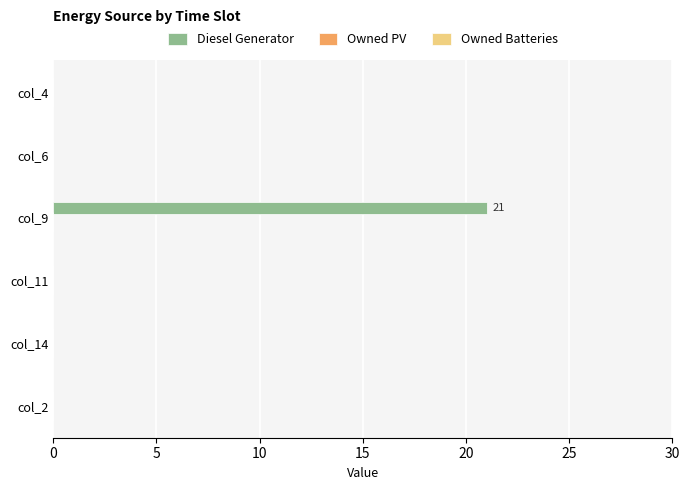

True or false: the data shows 14 at col_4.

False